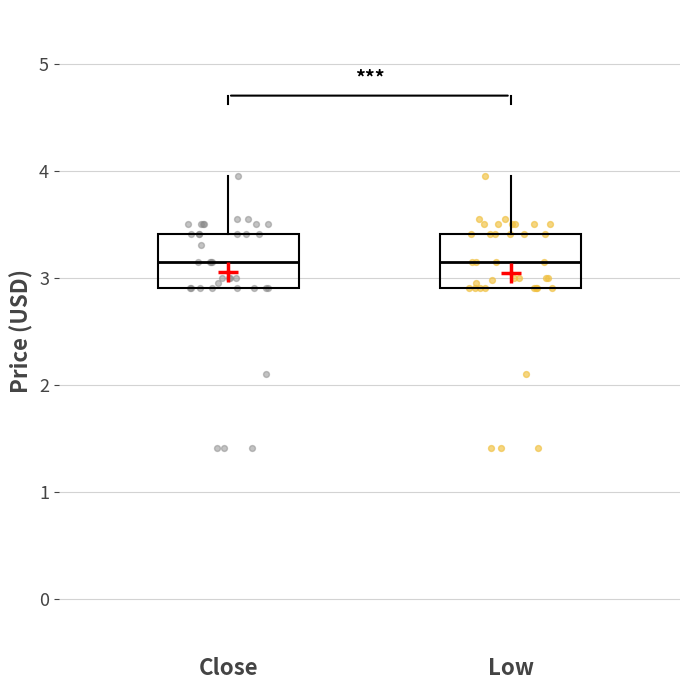

Reading left to right, read every box against the y-axis: the position of its median line, the range the box covers, and the ends of its whiskers. The values are not printed on the chart, so give them approximately, as read against the axis.

Close: median 3.2, box 2.9 to 3.4, whiskers 2.9 to 4.0
Low: median 3.2, box 2.9 to 3.4, whiskers 2.9 to 4.0